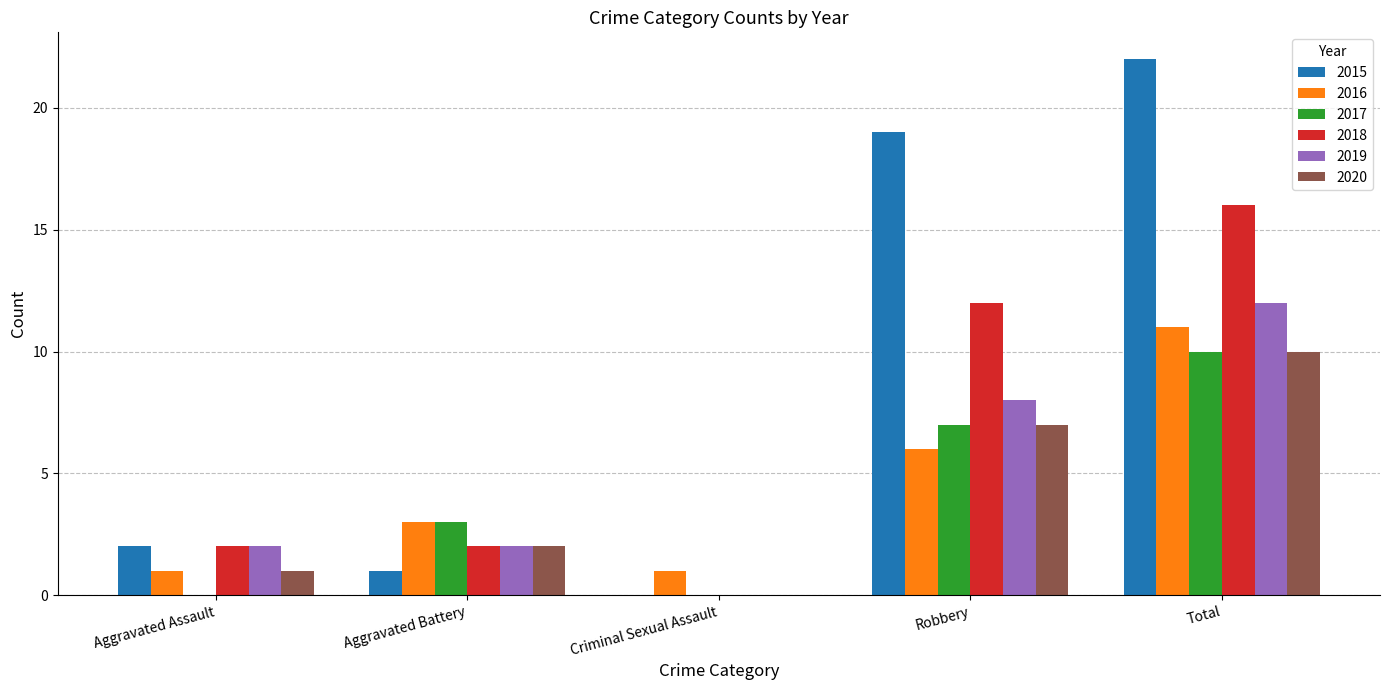

What is the greatest value displayed?

22